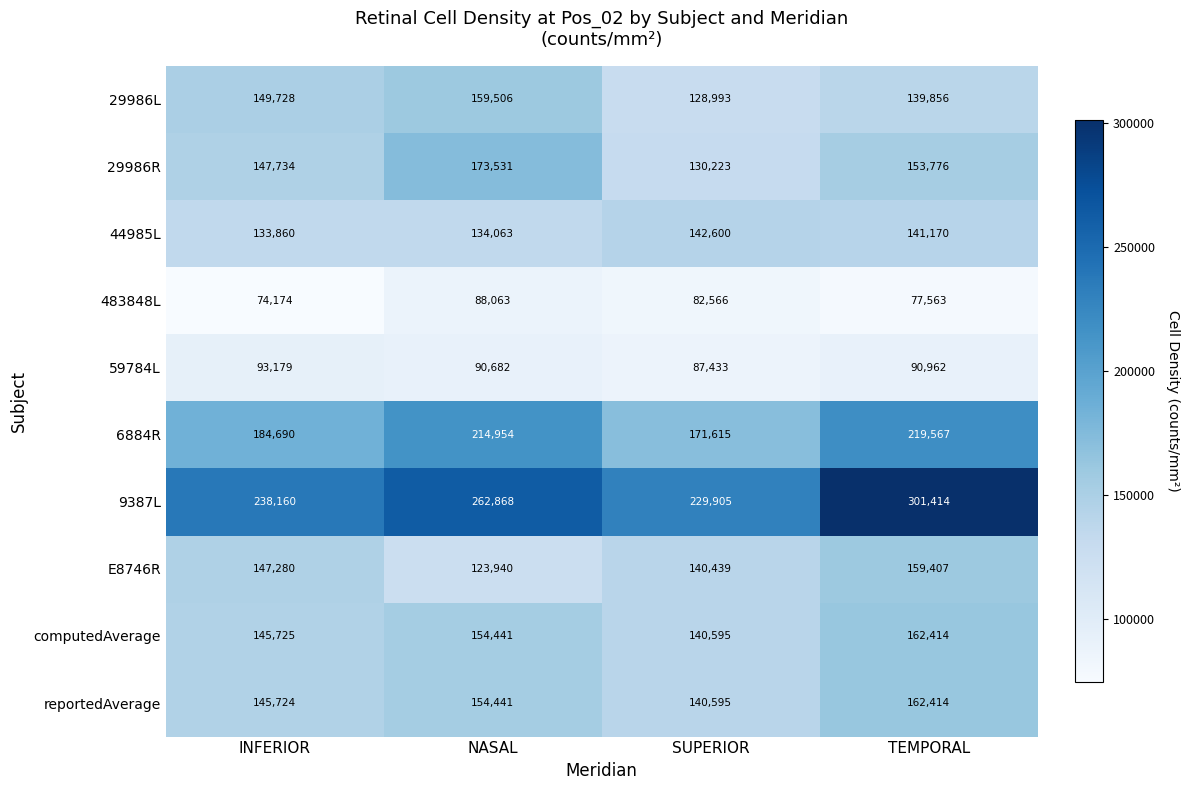

What is the sum of the 9387L values at NASAL and SUPERIOR?

492773